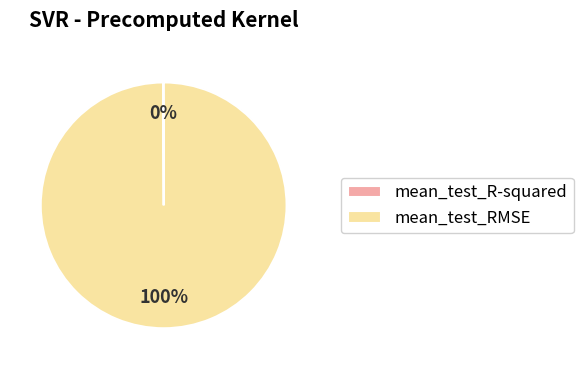

What is the largest slice in the pie chart?

mean_test_RMSE